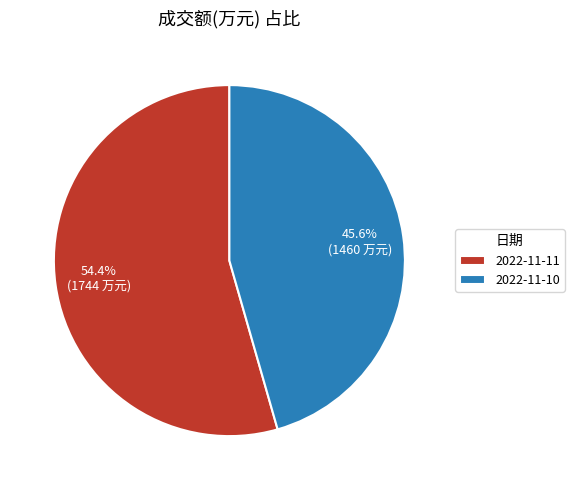

To the nearest percent, what is the difference between the largest and smallest slice percentages?

9%